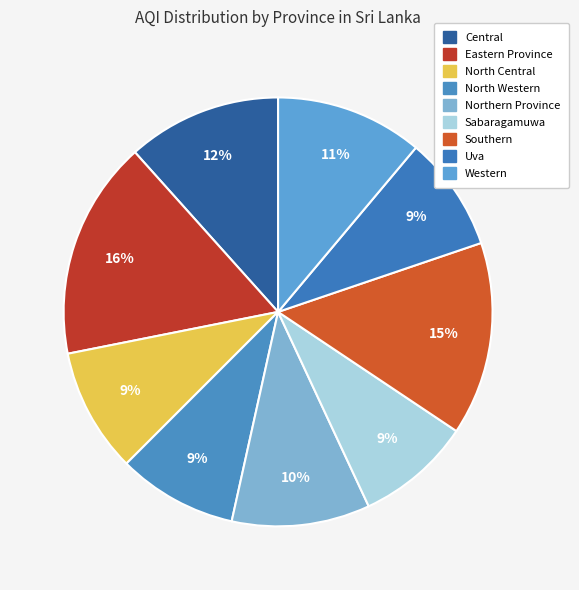

How many slices are in this pie chart?

9